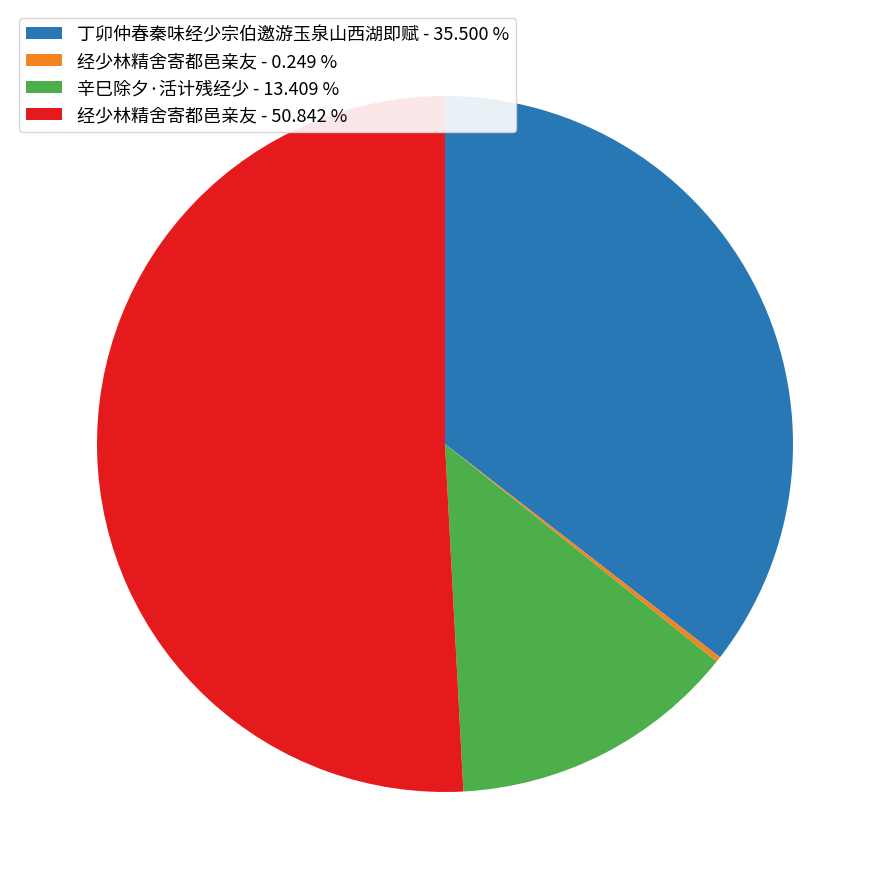

Combined, do 丁卯仲春秦味经少宗伯邀游玉泉山西湖即赋 - 35.500 % and 辛巳除夕·活计残经少 - 13.409 % account for over 50%?

No